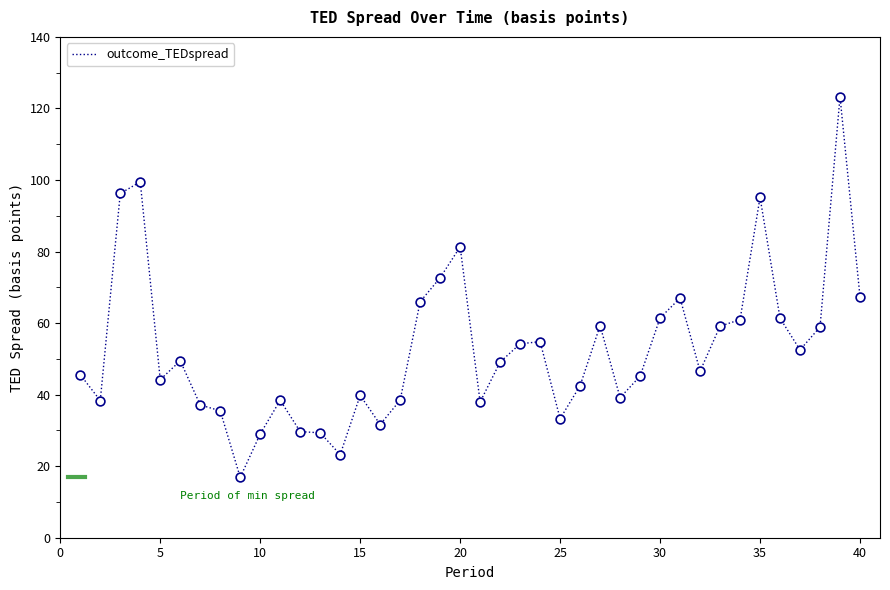

What is the difference between the maximum and minimum values?

106.4